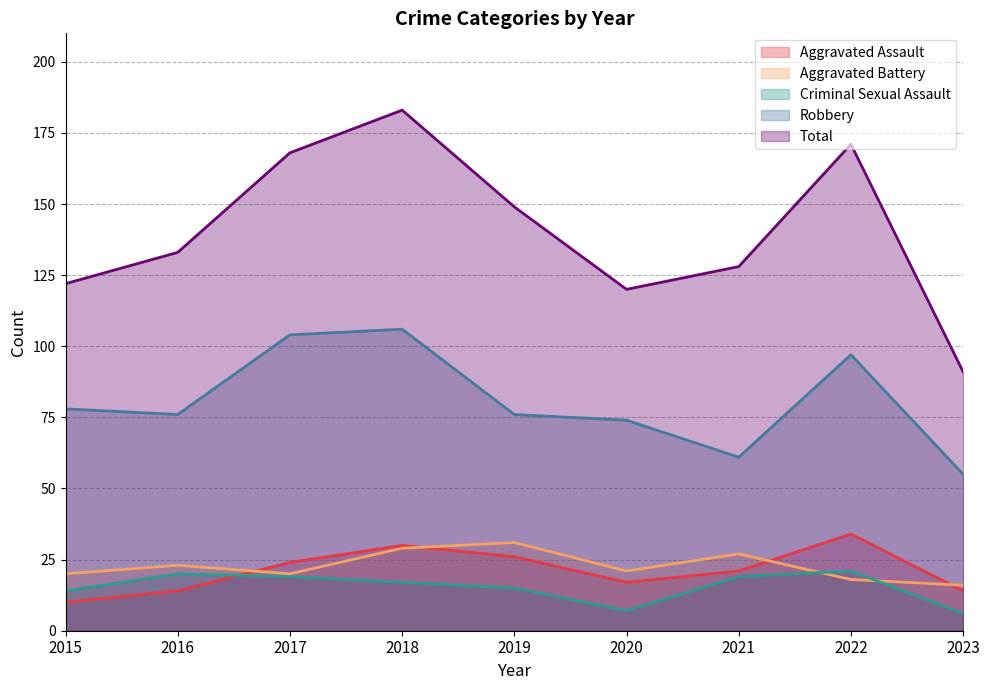

Which series changed the most between 2022 and 2023?

Total